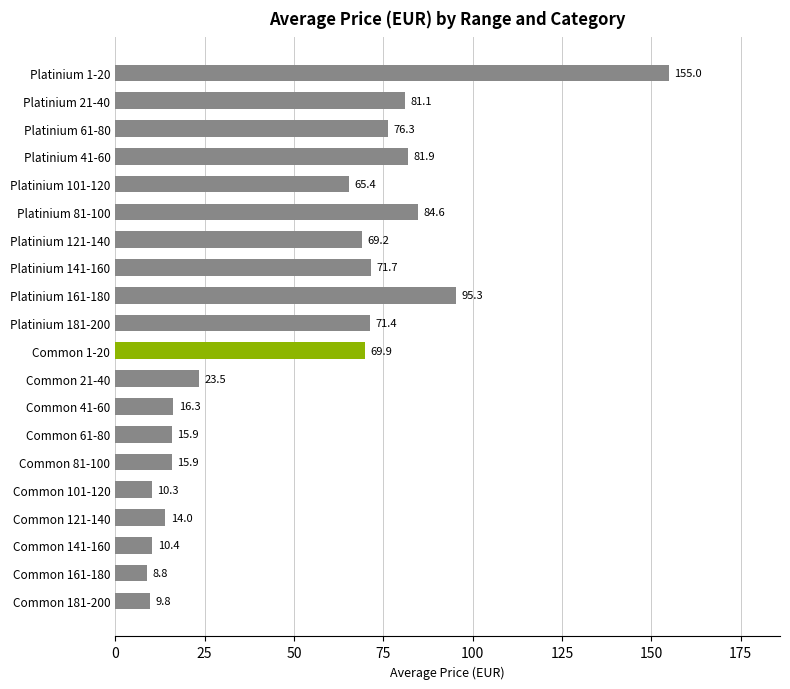

How many data points are above 69?

10